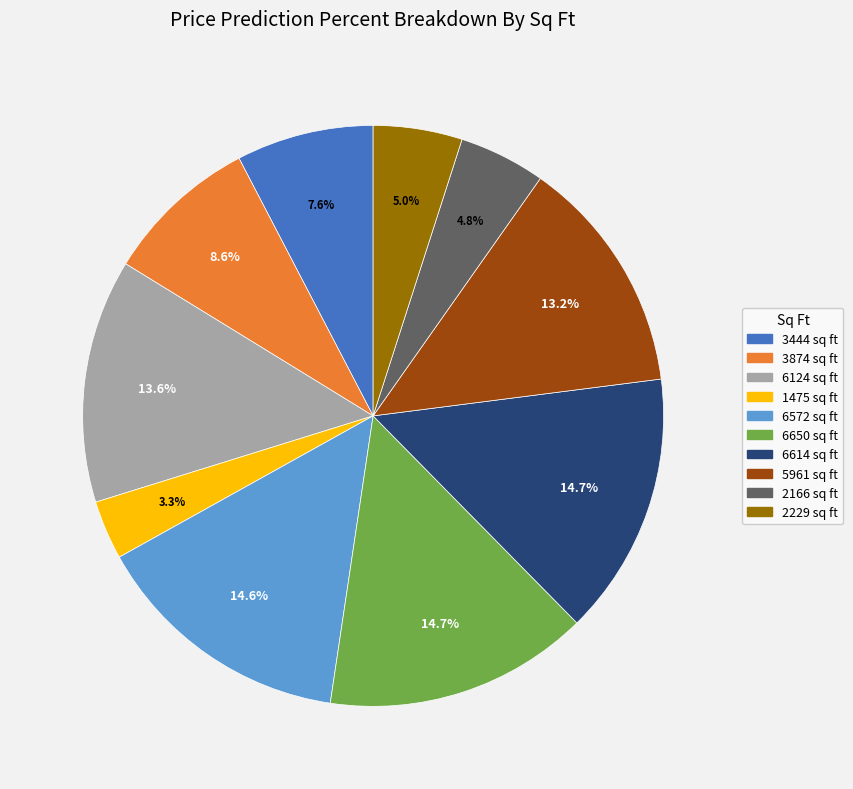

Is it true that 2166 is 5% of the pie?

True